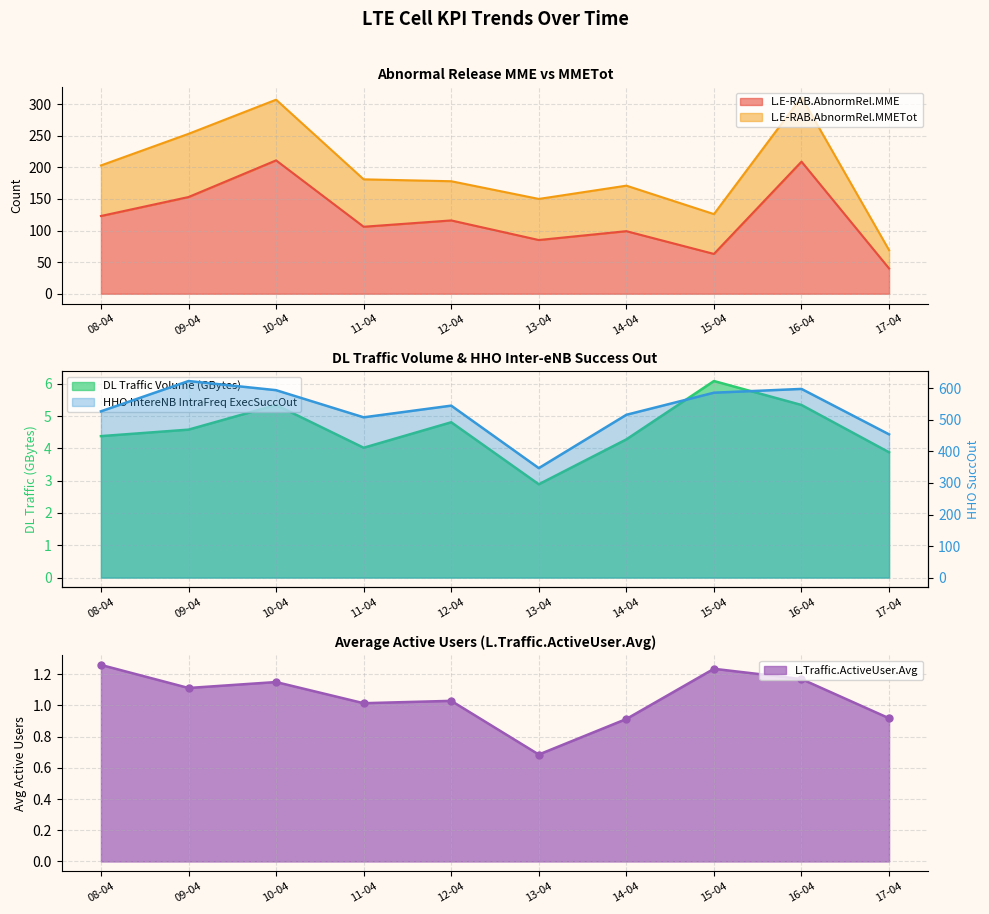

True or false: L.E-RAB.AbnormRel.MMETot and L.HHO.IntereNB.IntraFreq.ExecSuccOut intersect in this chart.

False